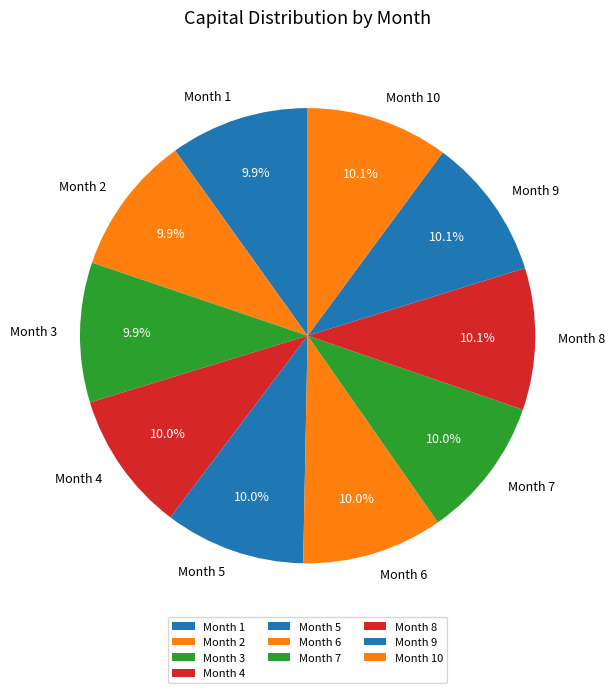

Is Month 5 the majority of the pie?

No